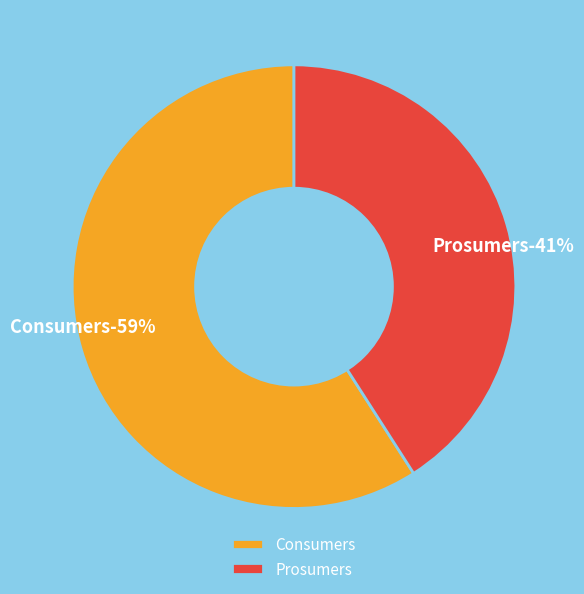

Is Prosumers the majority of the pie?

No